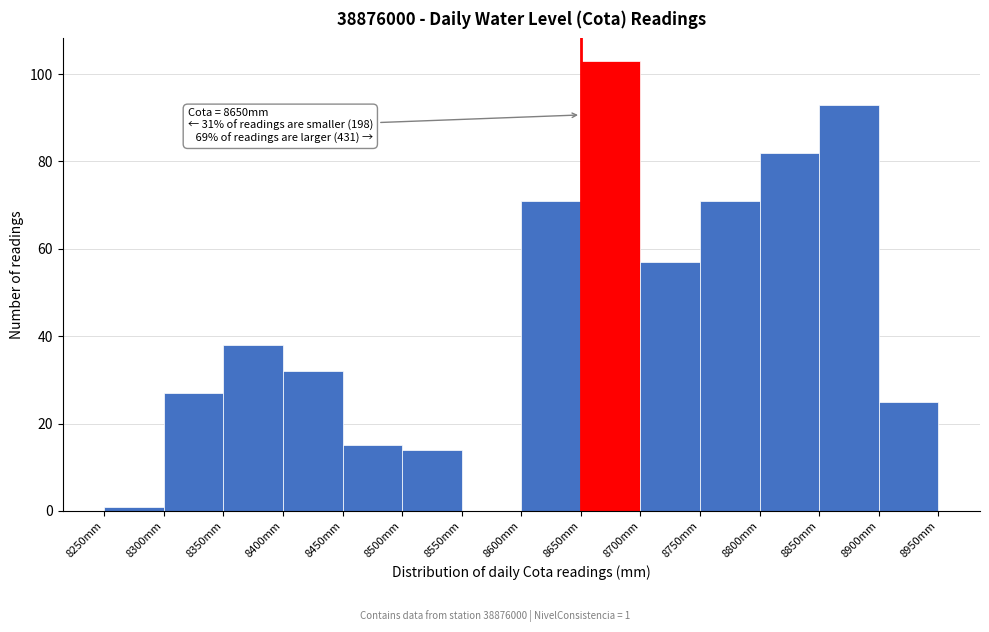

Over which range of the x-axis is the bar tallest?

8650 to 8700